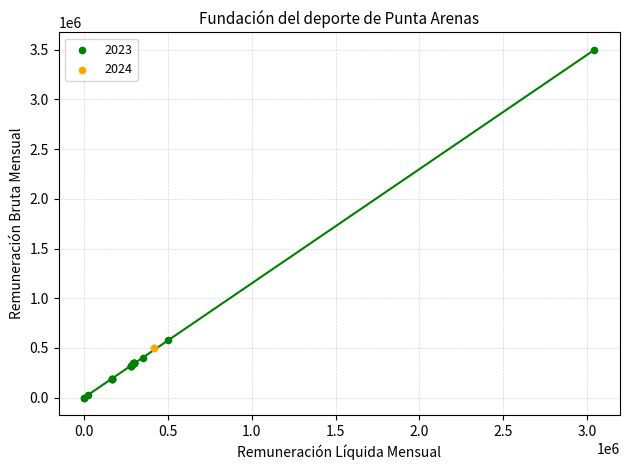

What are all the series names shown in the legend?

2023, 2024